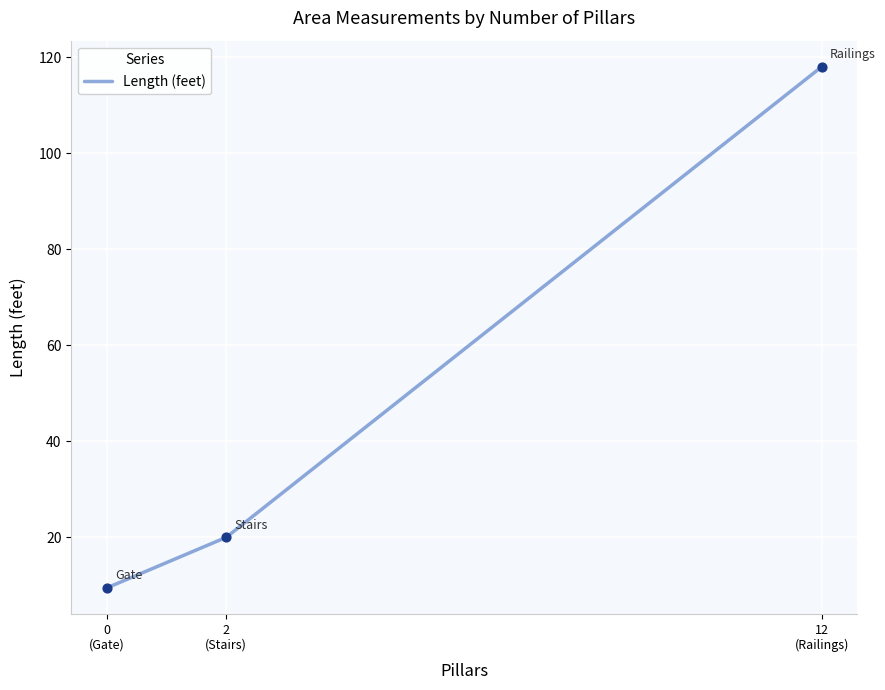

Which has a higher value, 2
(Stairs) or 12
(Railings)?

12
(Railings)